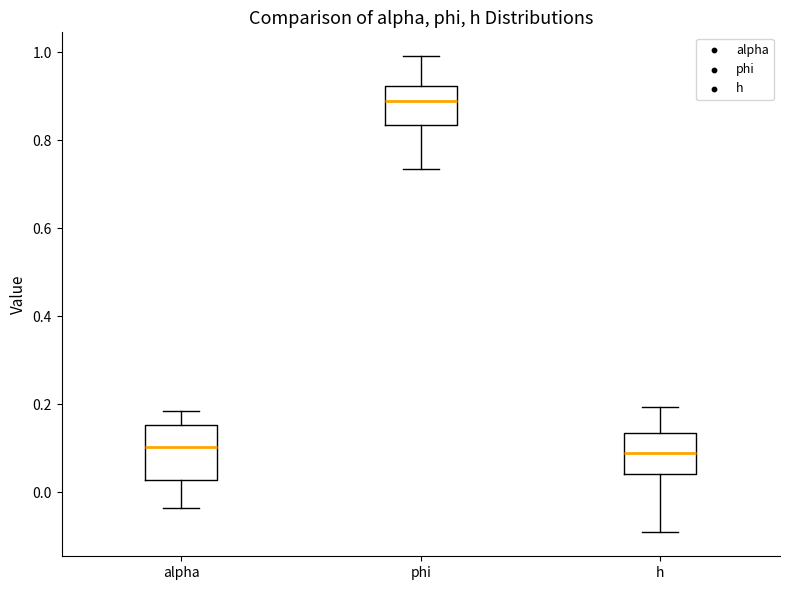

Reading left to right, transcribe this box plot: for each box, give where its median line is, the range the box spans, and where its two whiskers end, as read against the y-axis. The values are not printed on the chart, so give them approximately, as read against the axis.

alpha: median 0.10, box 0.02 to 0.16, whiskers -0.04 to 0.18
phi: median 0.88, box 0.84 to 0.92, whiskers 0.74 to 1.00
h: median 0.08, box 0.04 to 0.14, whiskers -0.10 to 0.20